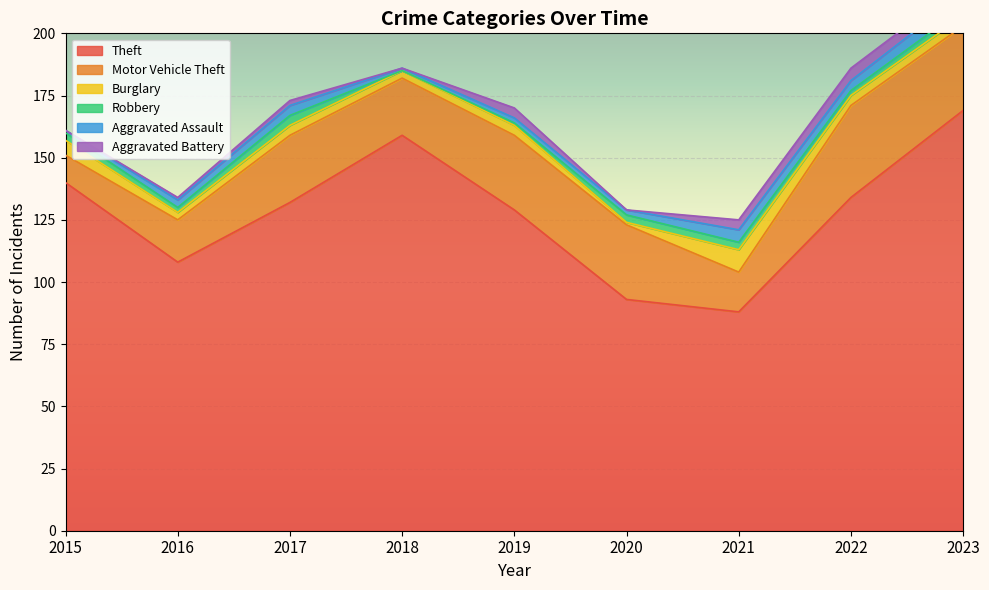

What is the difference between the Aggravated Assault values at 2019 and 2021?

3